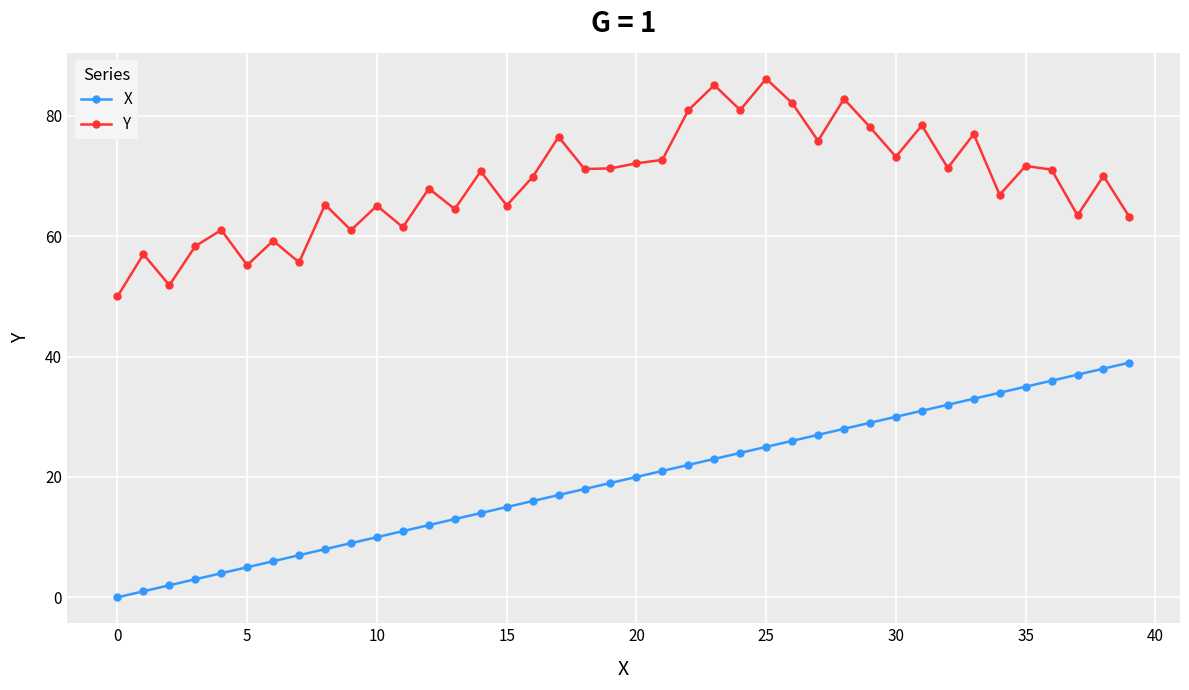

Does the chart display data point markers on the line(s)?

Yes